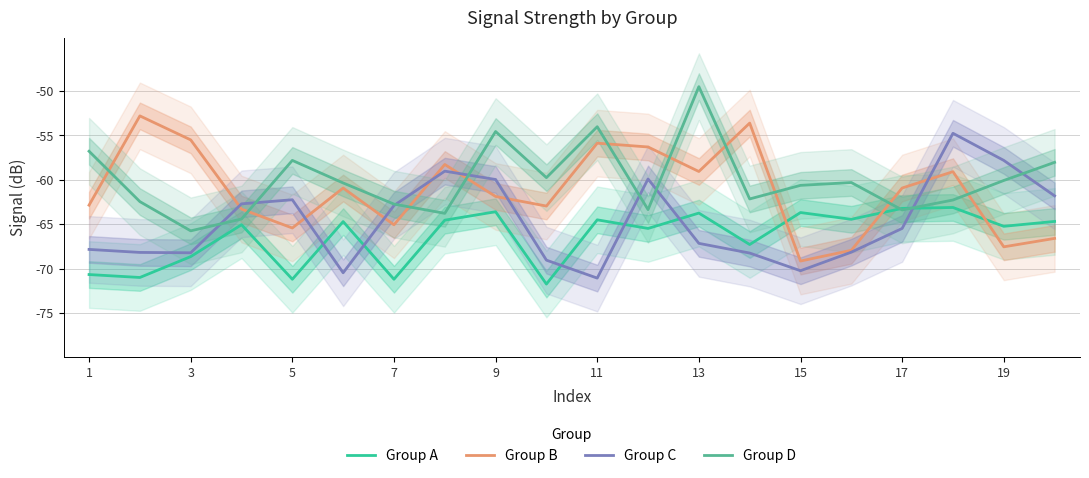

What is the minimum value for Group C?

-71.1